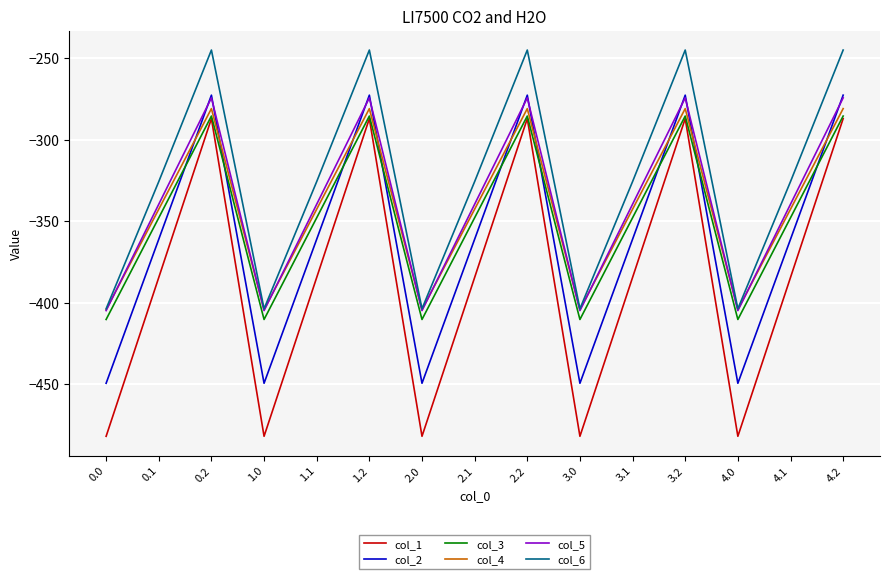

Which series has the largest range (max minus min)?

col_1